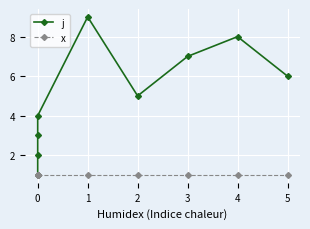

How many lines are shown in the chart?

2